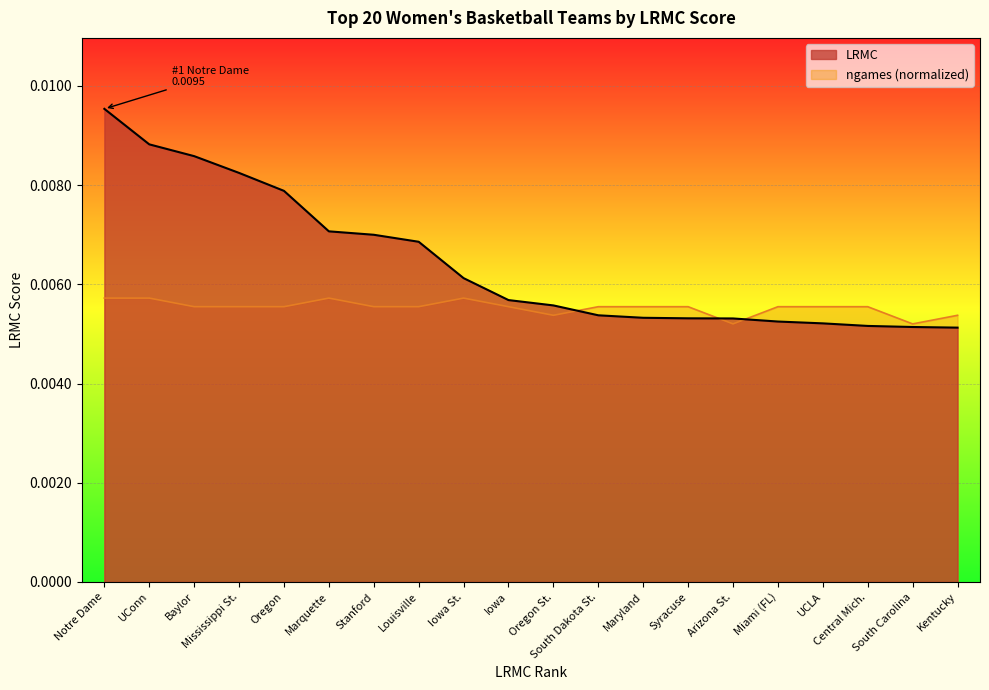

The value of ngames_norm at UCLA is 0.0. True or false?

False